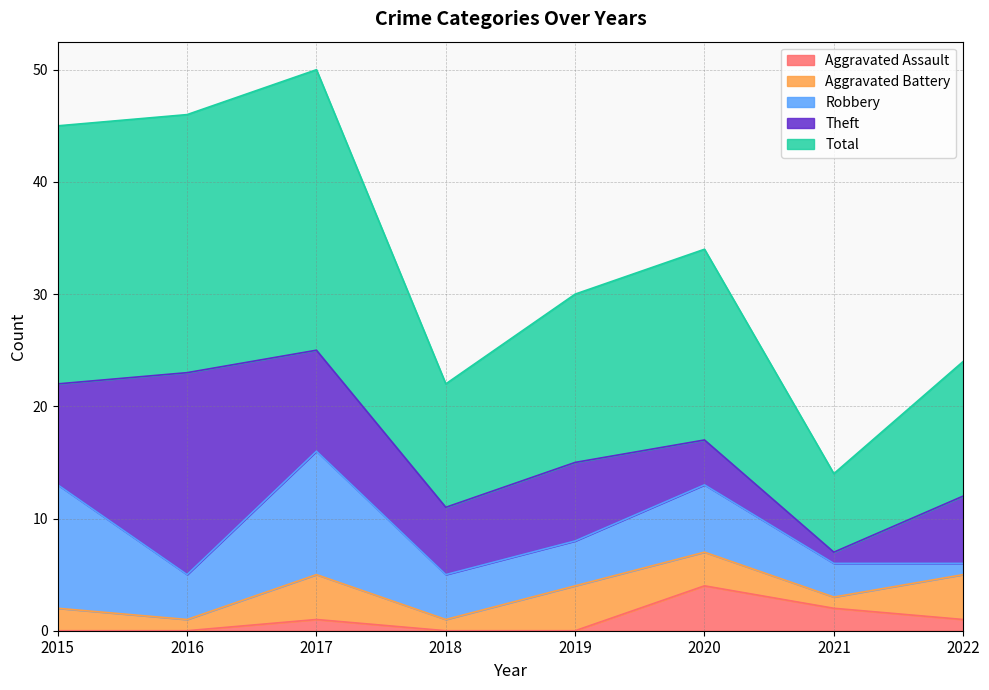

How many data points in Aggravated Assault are above 1?

2